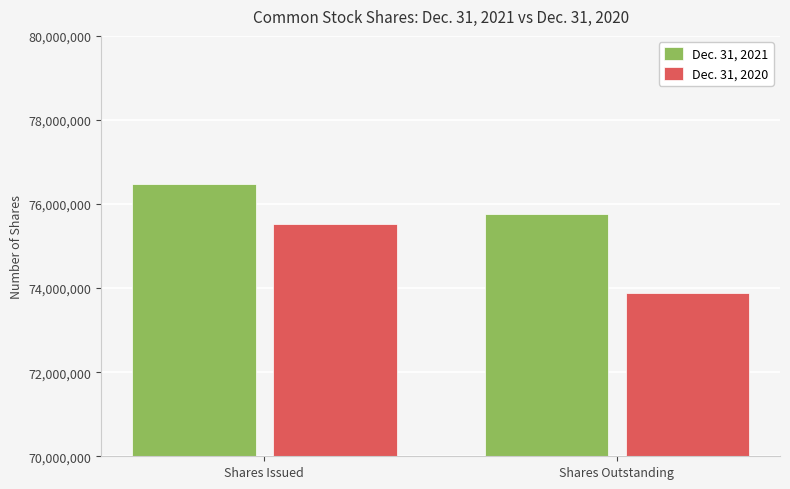

Reading left to right, transcribe all the data shown in this chart.

Dec. 31, 2021: Shares Issued=76470588	Shares Outstanding=75752664
Dec. 31, 2020: Shares Issued=75524254	Shares Outstanding=73874904